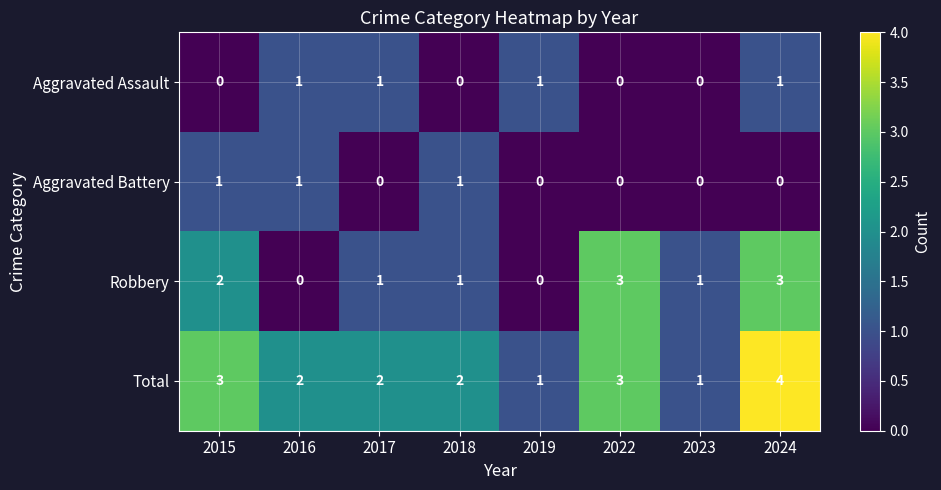

How many data points in Aggravated Battery are above 0?

3